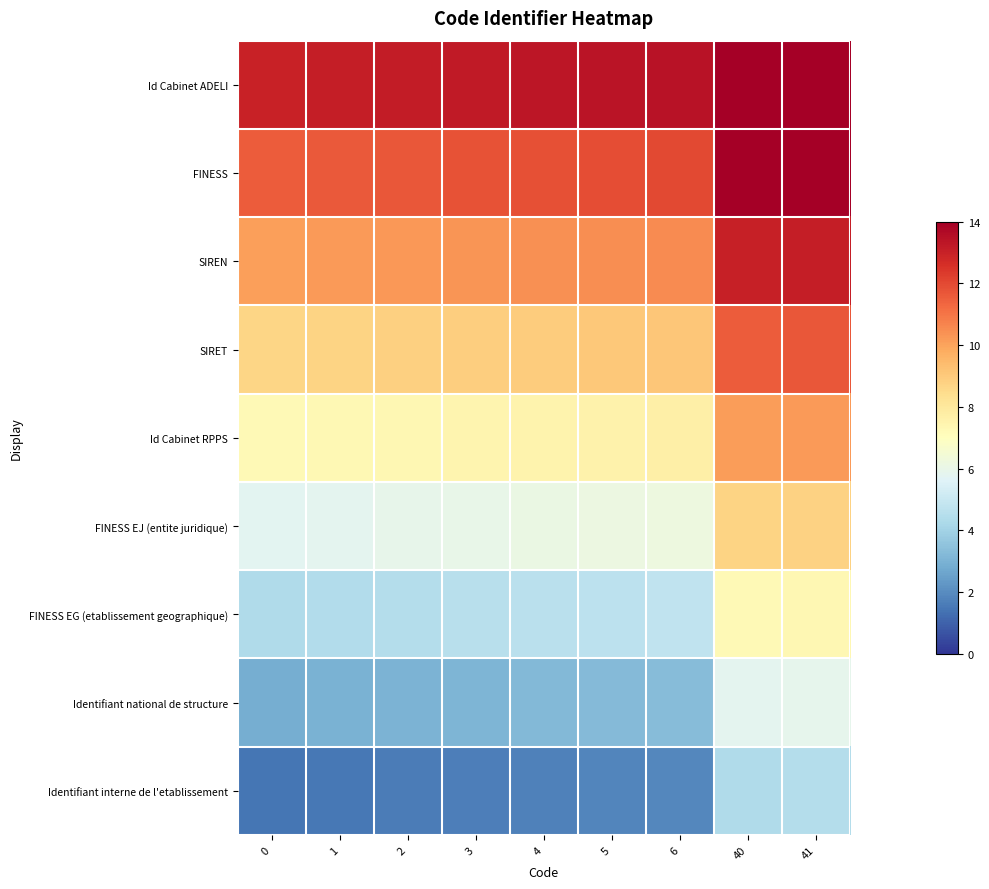

How many categories are shown in the chart?

9